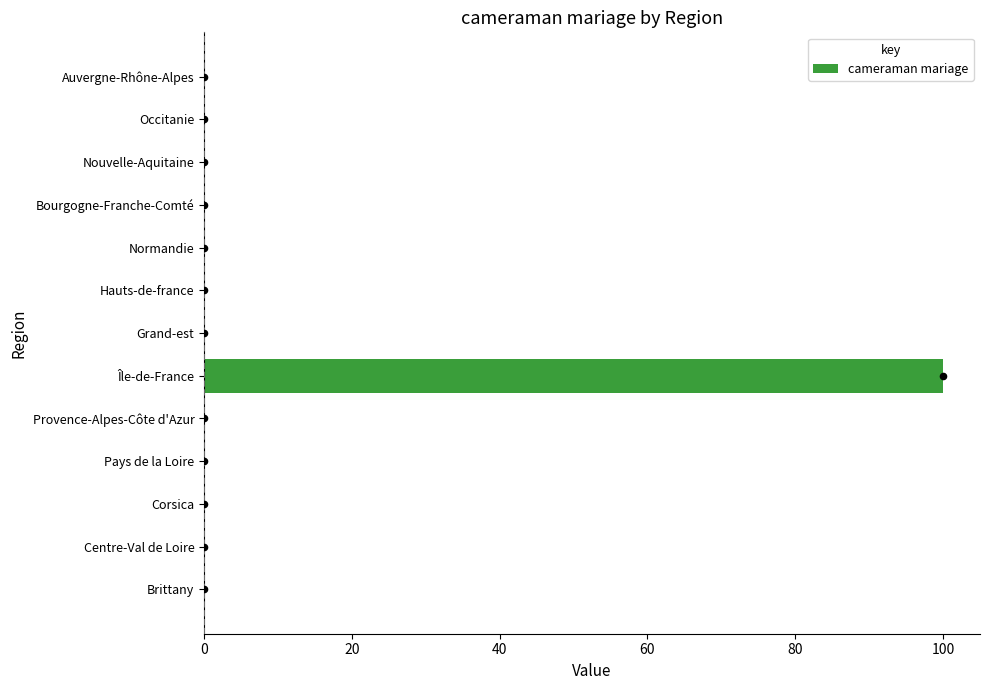

True or false: cameraman mariage has a value of 66 at Grand-est.

False